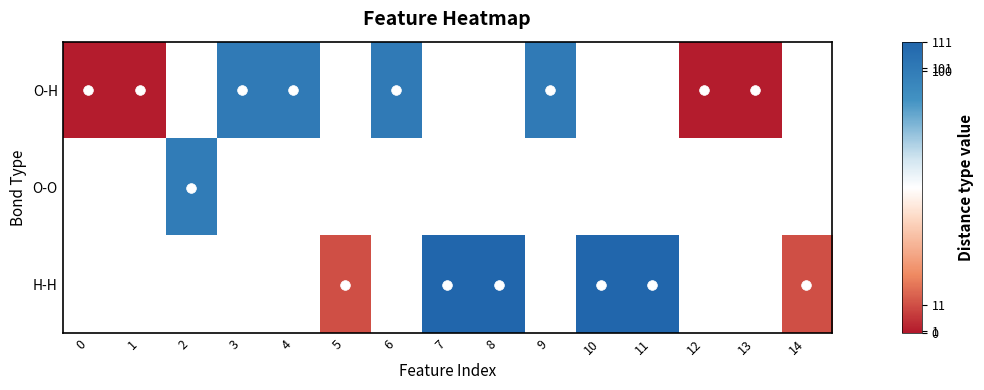

How many values in O-O are above zero?

1